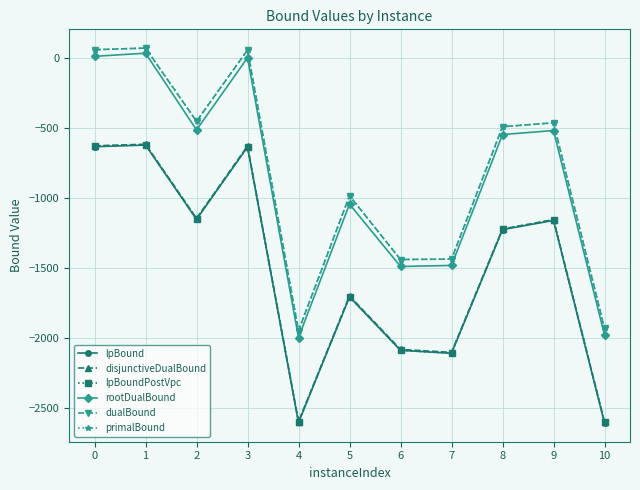

The dualBound series shows -2410.8 at 6. True or false?

False